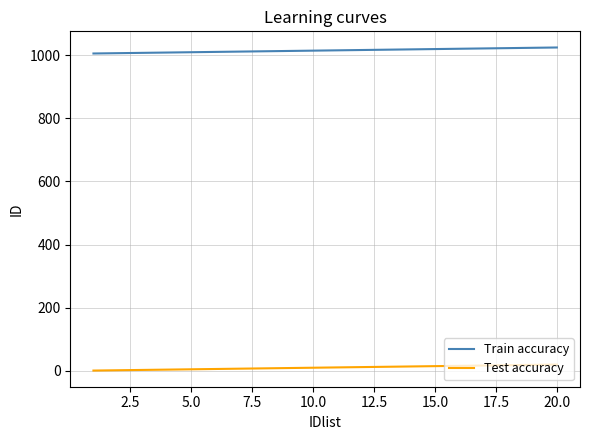

Which series has the largest total across all categories?

Train accuracy